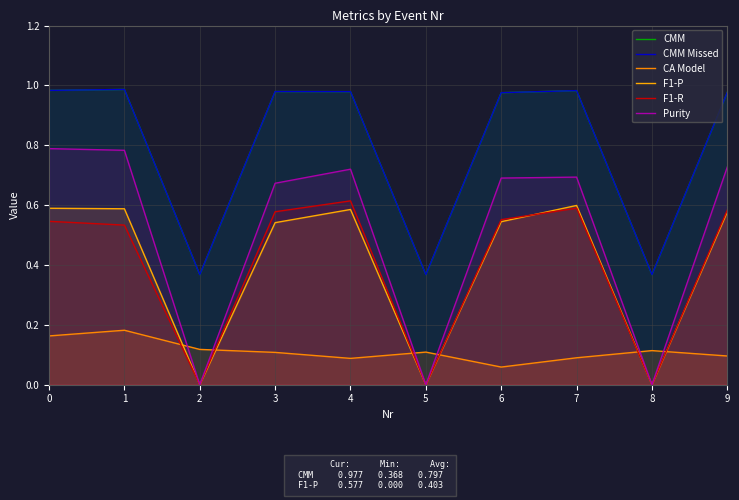

True or false: CMM Missed and Purity intersect in this chart.

False